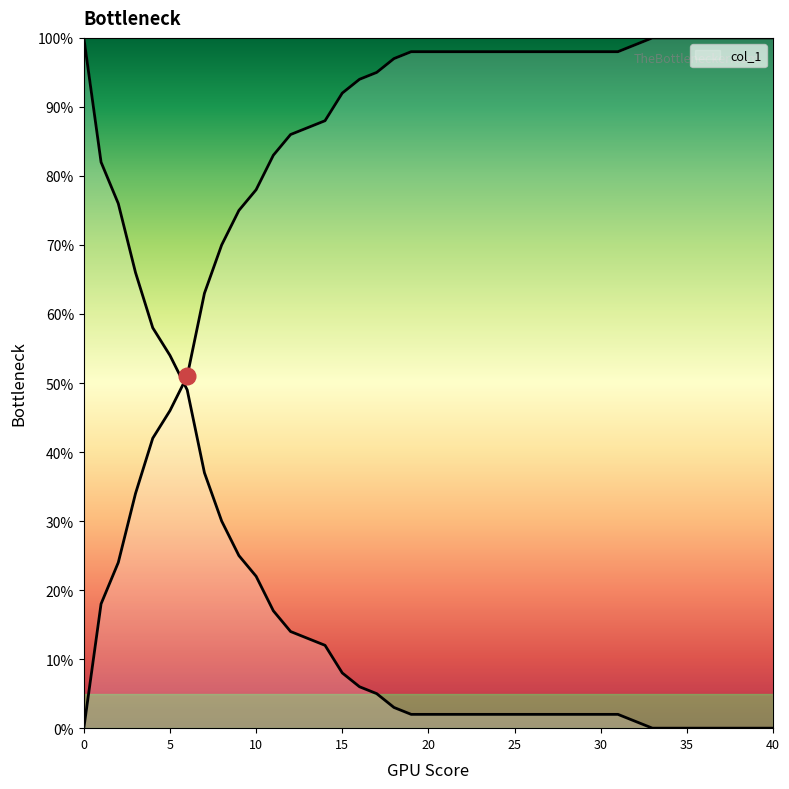

What is the approximate value at 6?

0.5